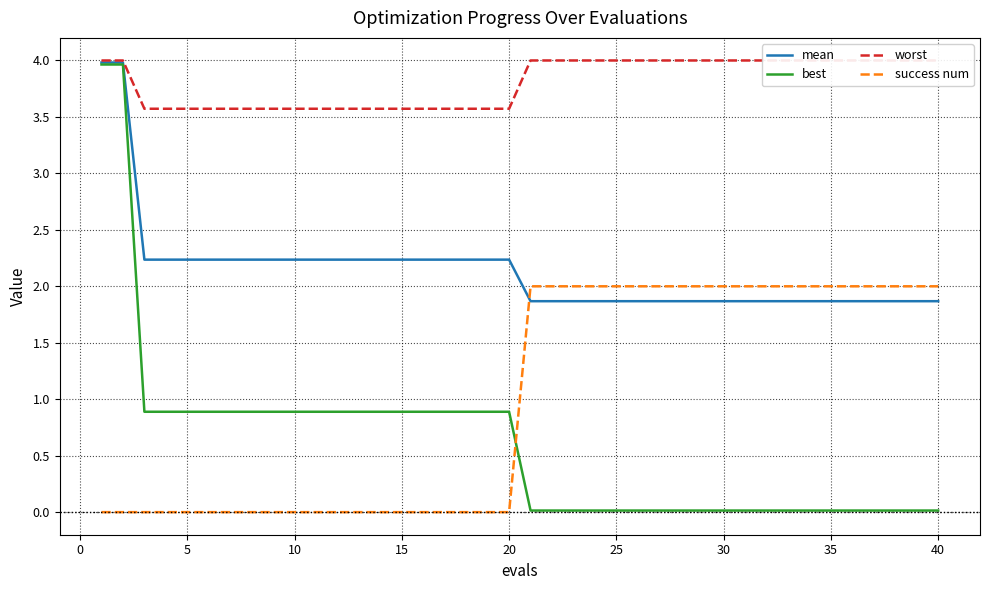

At how many categories does at least one series exceed 1?

40